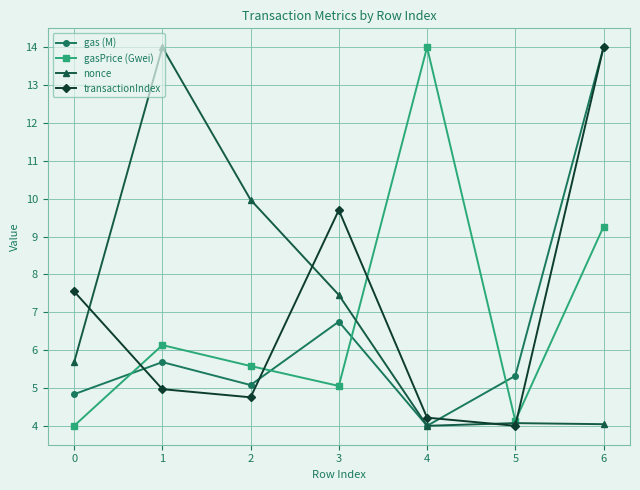

What is the difference between the nonce values at 5 and 0?

1.6